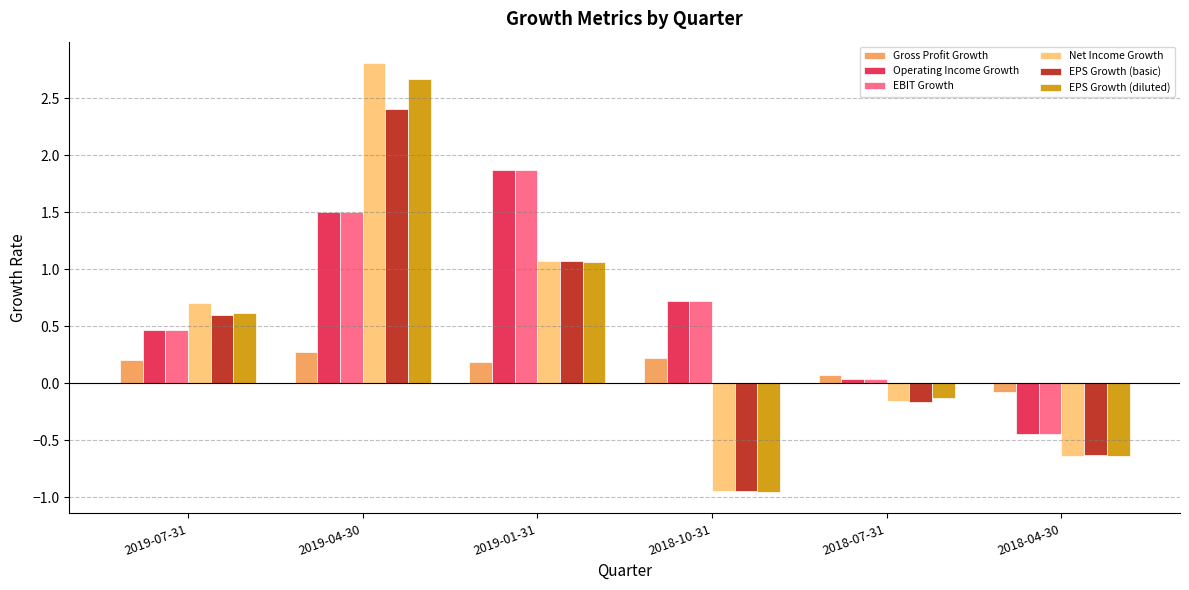

Between 2019-07-31 and 2019-04-30, which series saw the biggest shift?

Net Income Growth